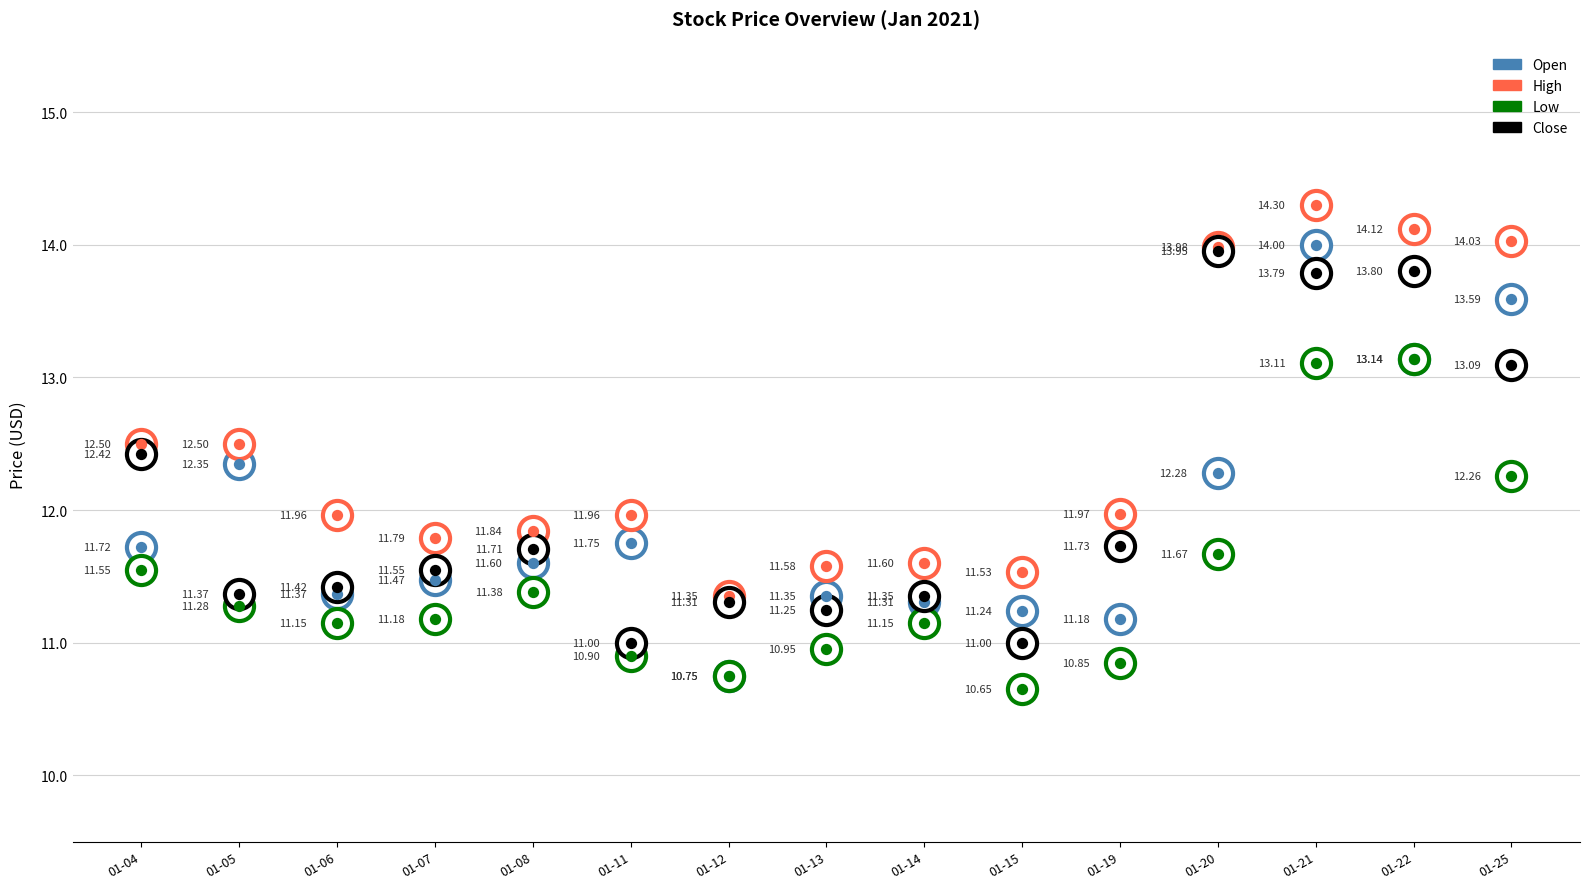

Is the value of High at 01-21 greater than the value of Open at 01-25?

Yes